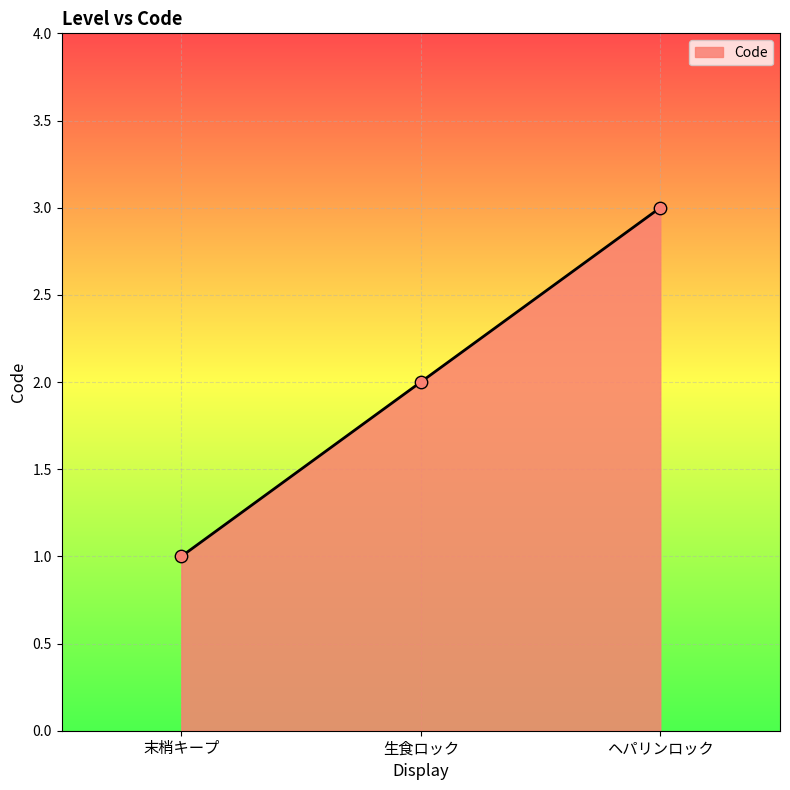

What is the change in value from 生食ロック to ヘパリンロック?

+1